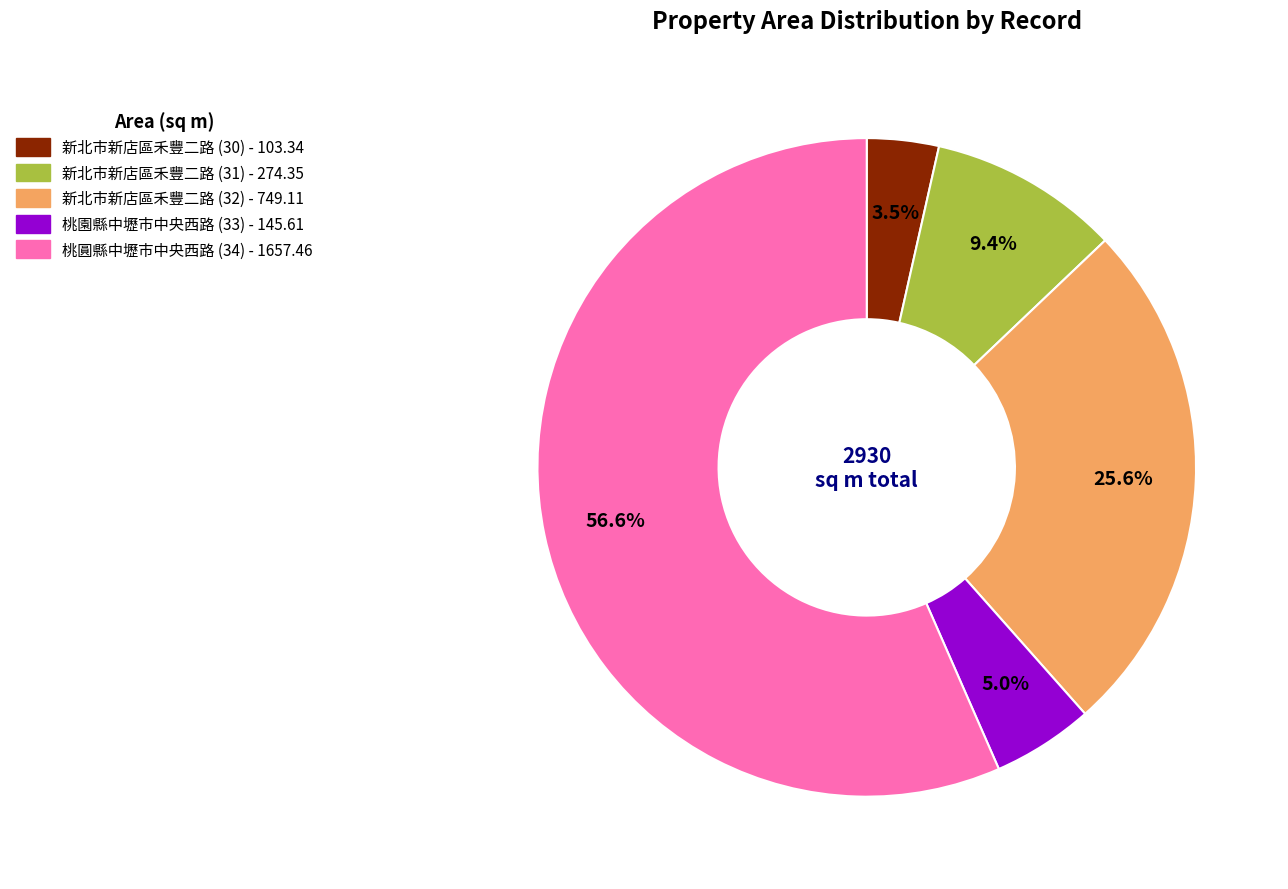

Does any single category account for the majority?

Yes